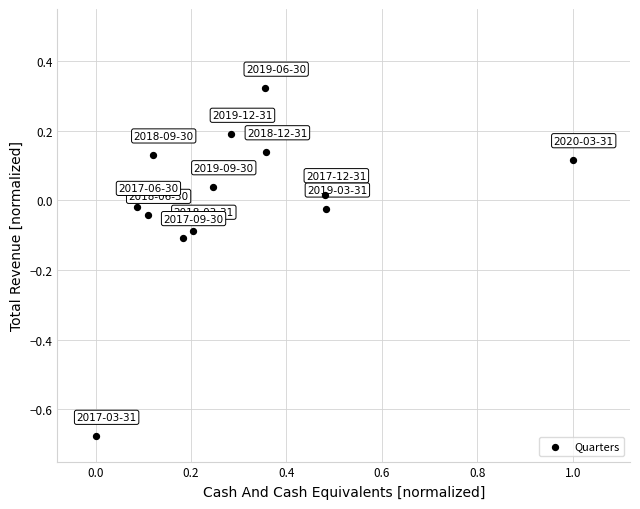

What is the range of Y values (max minus min)?

1.0